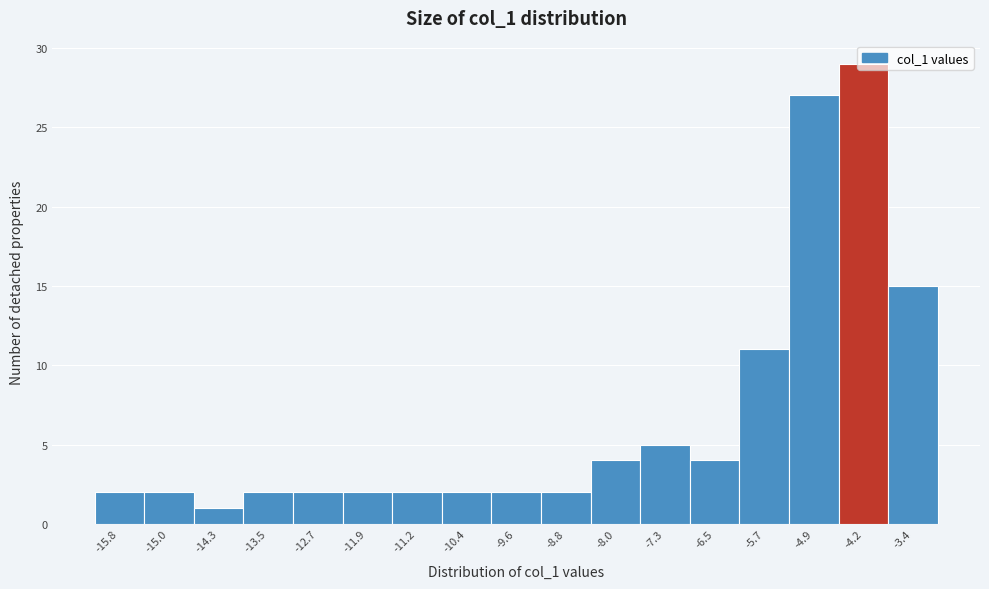

Reading left to right, transcribe this chart: for each bar, give the range it covers on the x-axis and its height. Neither the bar edges nor the heights are printed on the chart, so give them approximately, as read against the axes.

-16.2 to -15.4: 2
-15.4 to -14.7: 2
-14.7 to -13.9: 1
-13.9 to -13.1: 2
-13.1 to -12.3: 2
-12.3 to -11.5: 2
-11.5 to -10.8: 2
-10.8 to -10.0: 2
-10.0 to -9.2: 2
-9.2 to -8.4: 2
-8.4 to -7.7: 4
-7.7 to -6.9: 5
-6.9 to -6.1: 4
-6.1 to -5.3: 11
-5.3 to -4.5: 27
-4.5 to -3.8: 29
-3.8 to -3.0: 15